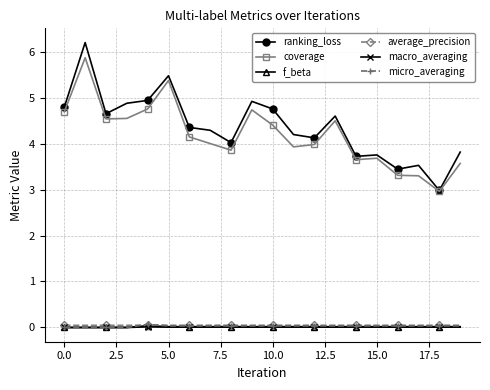

True or false: ranking_loss has more than 2 interior local peaks.

True